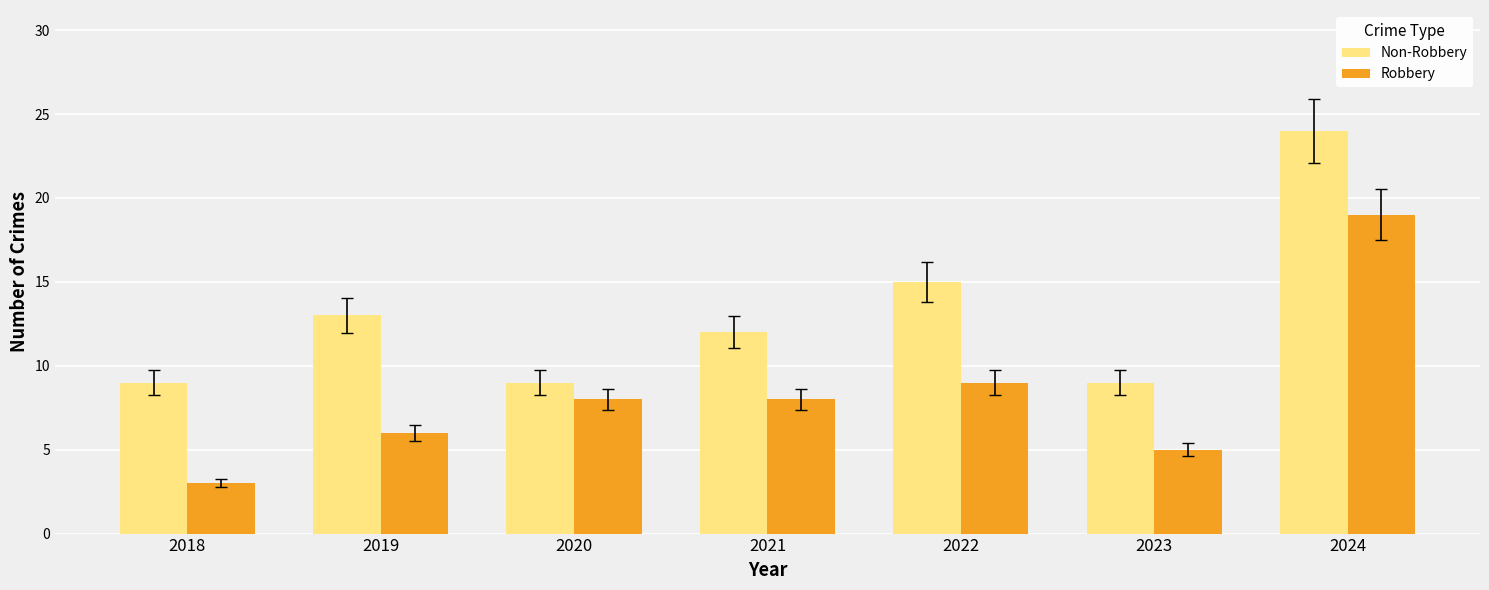

List the series in order of their overall mean, lowest first.

Robbery, Non-Robbery